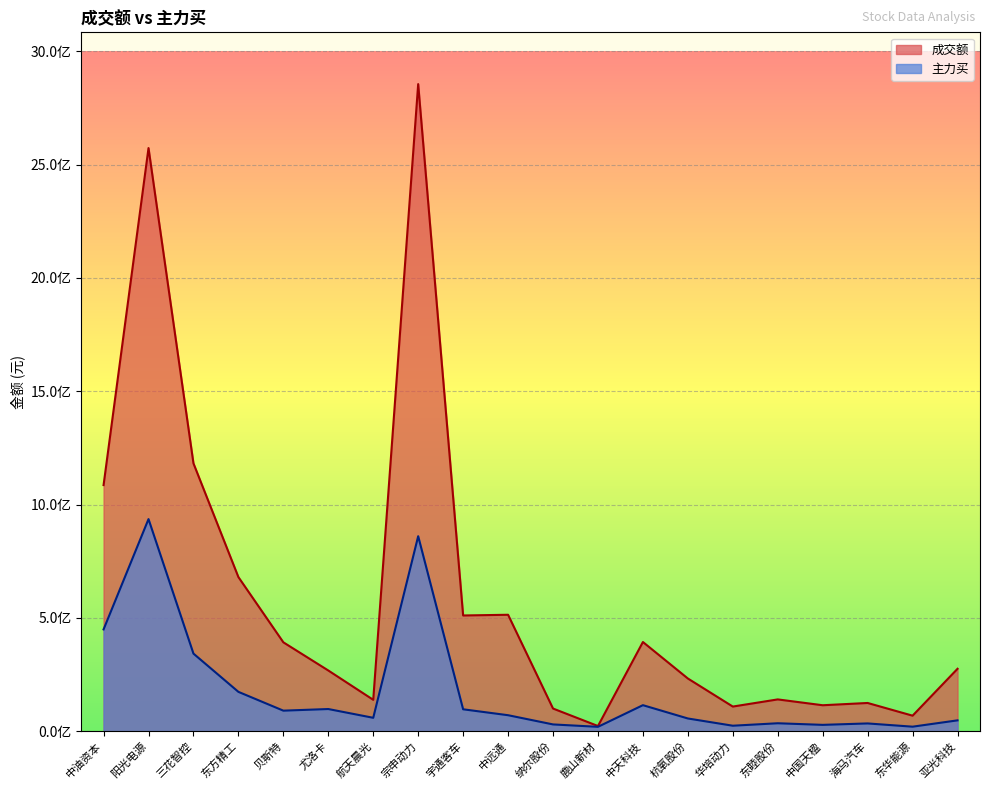

What position from the left is 东睦股份?

16